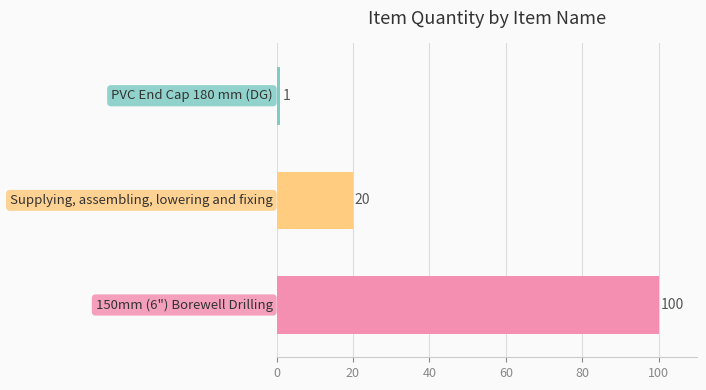

What is the sum of all values?

121